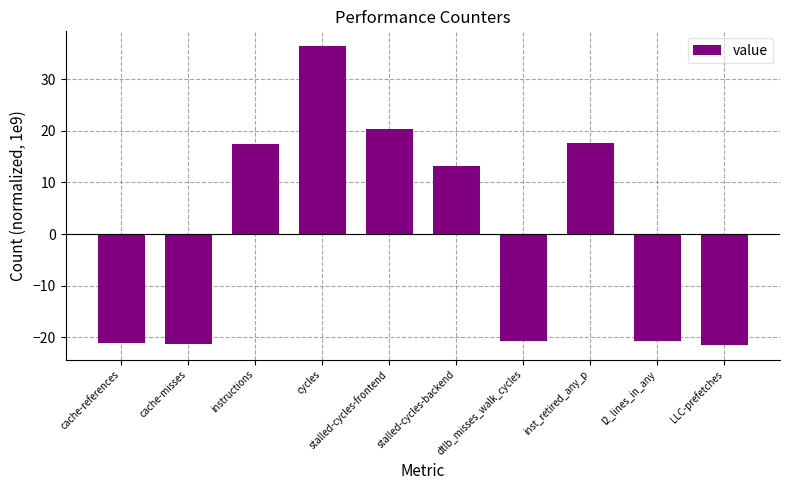

At which category does the chart reach its peak across all series?

cycles